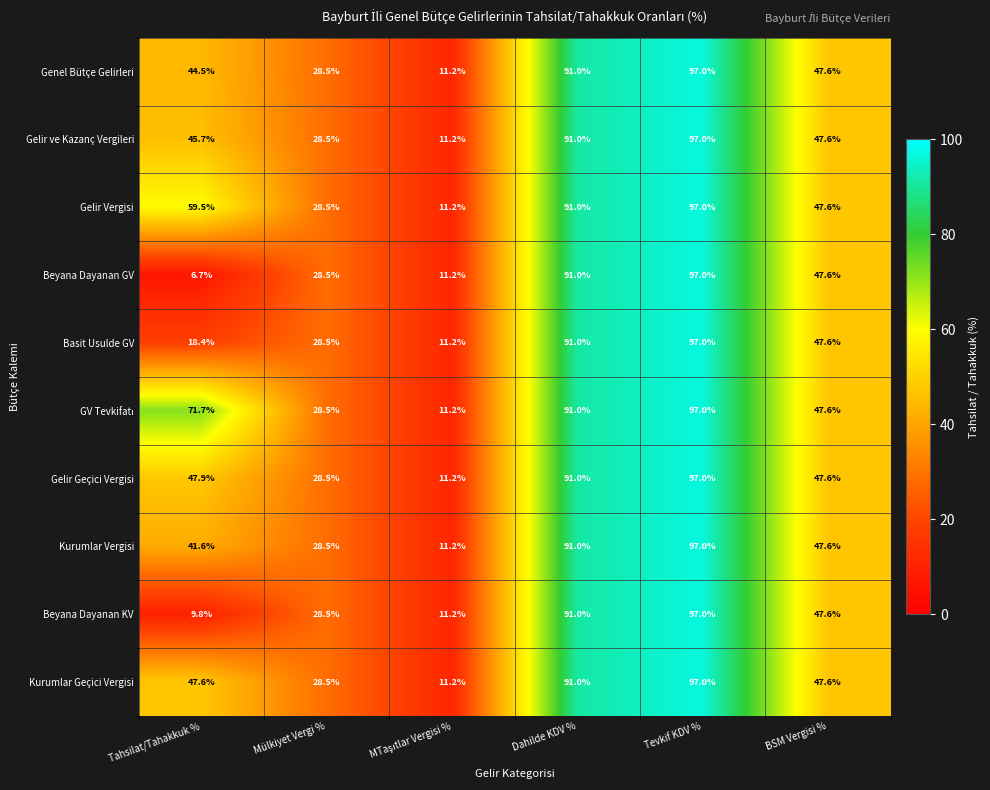

What is the difference between the maximum and minimum values in the Basit Usulde GV series?

85.8